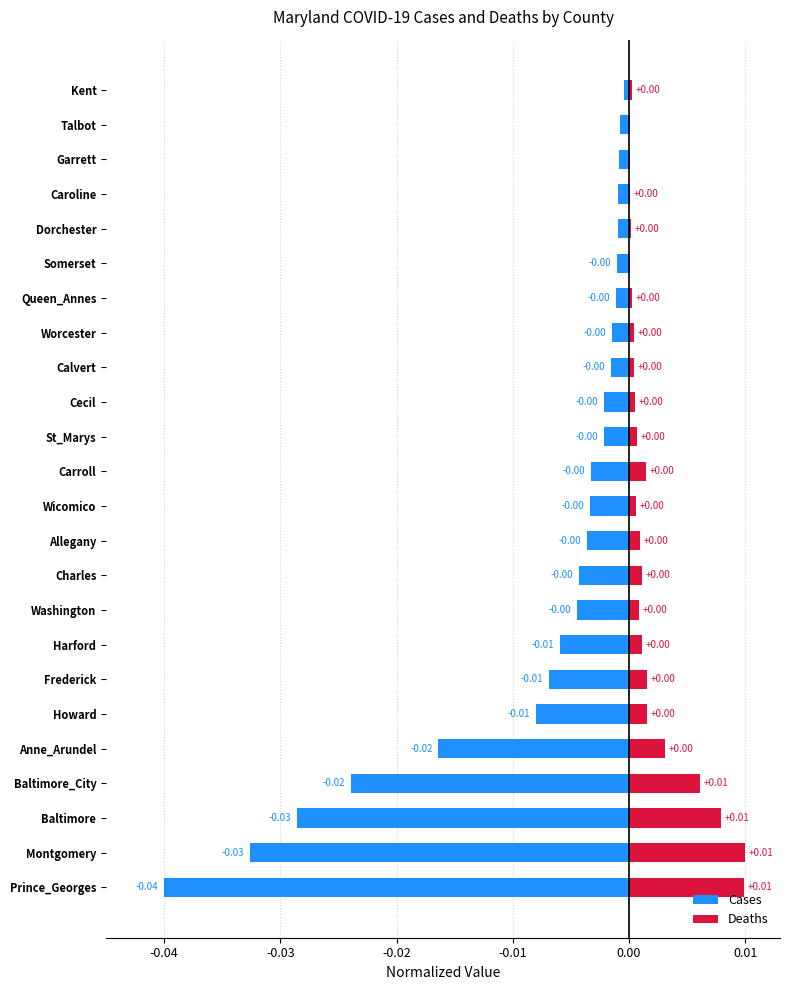

Rank the series by their average value, from highest to lowest.

Deaths, Cases